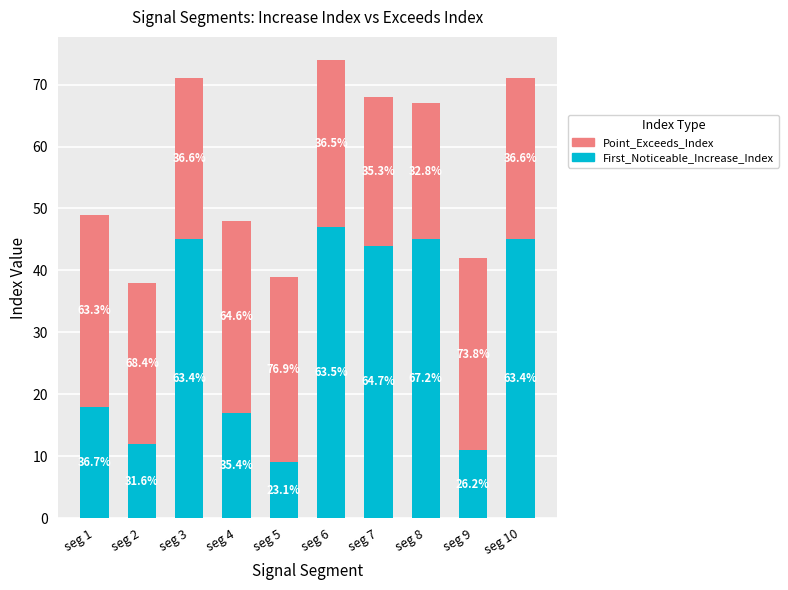

Does the chart contain any negative values?

No